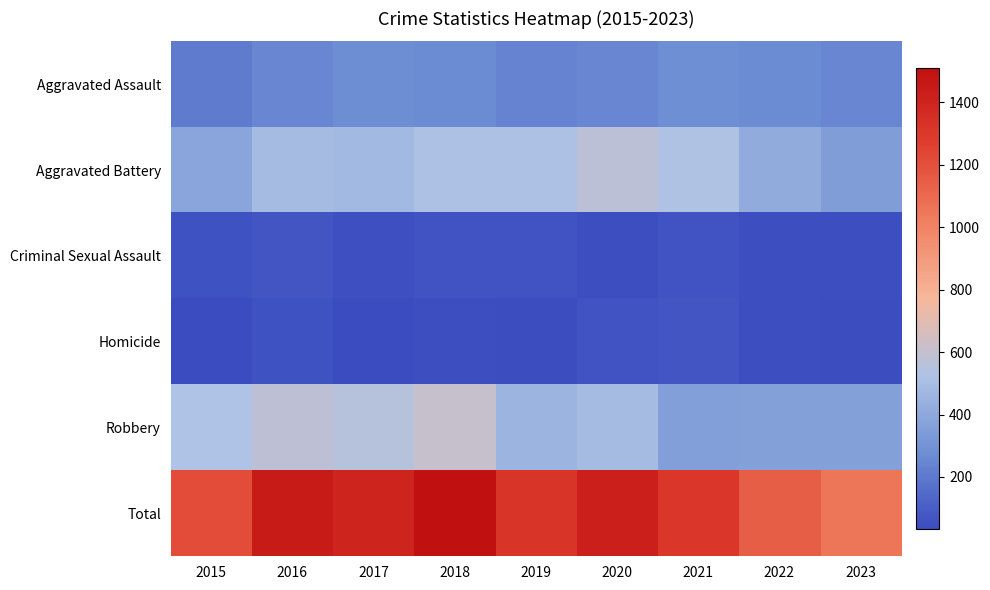

What is the spread (max minus min) of values at 2015?

1182